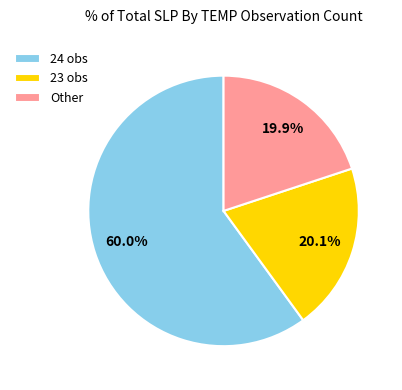

Which slice is the largest?

24 obs